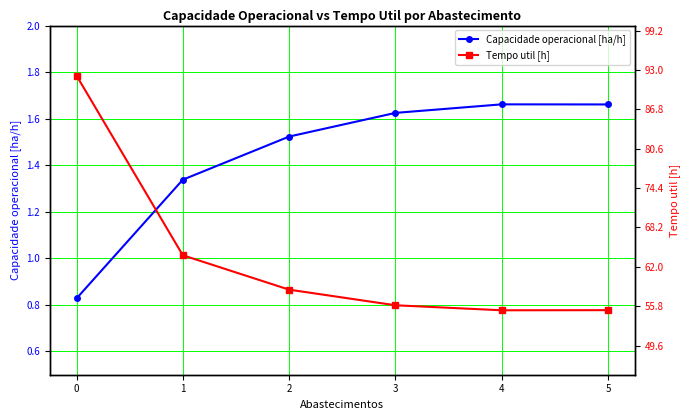

What is the value of the Tempo util [h] point at the 1st from the left?

92.1